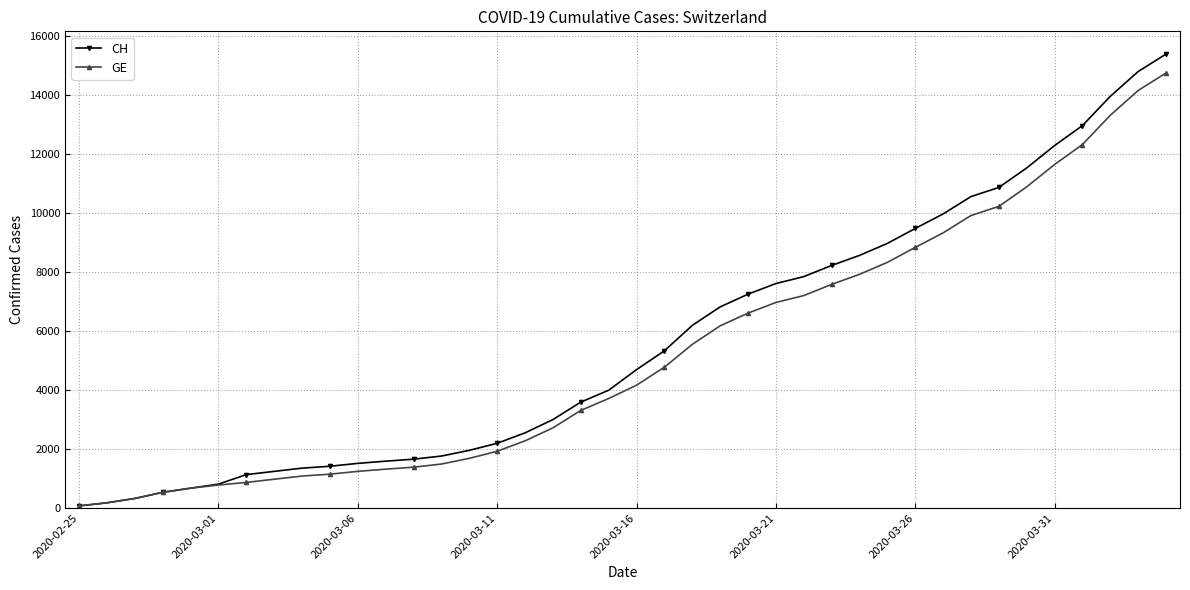

At how many categories does at least one series exceed 13112?

3